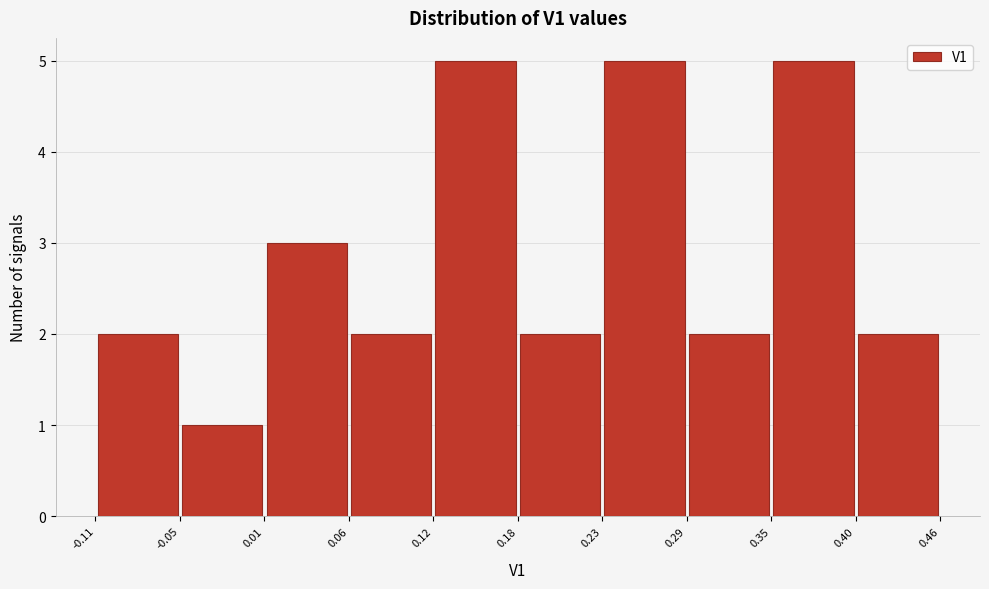

Reading left to right, list every bar in this chart as the range it spans on the x-axis followed by its height. The values are not printed on the chart, so give them approximately, as read against the axis.

-0.11 to -0.05: 2
-0.05 to 0.01: 1
0.01 to 0.06: 3
0.06 to 0.12: 2
0.12 to 0.18: 5
0.18 to 0.23: 2
0.23 to 0.29: 5
0.29 to 0.35: 2
0.35 to 0.40: 5
0.40 to 0.46: 2